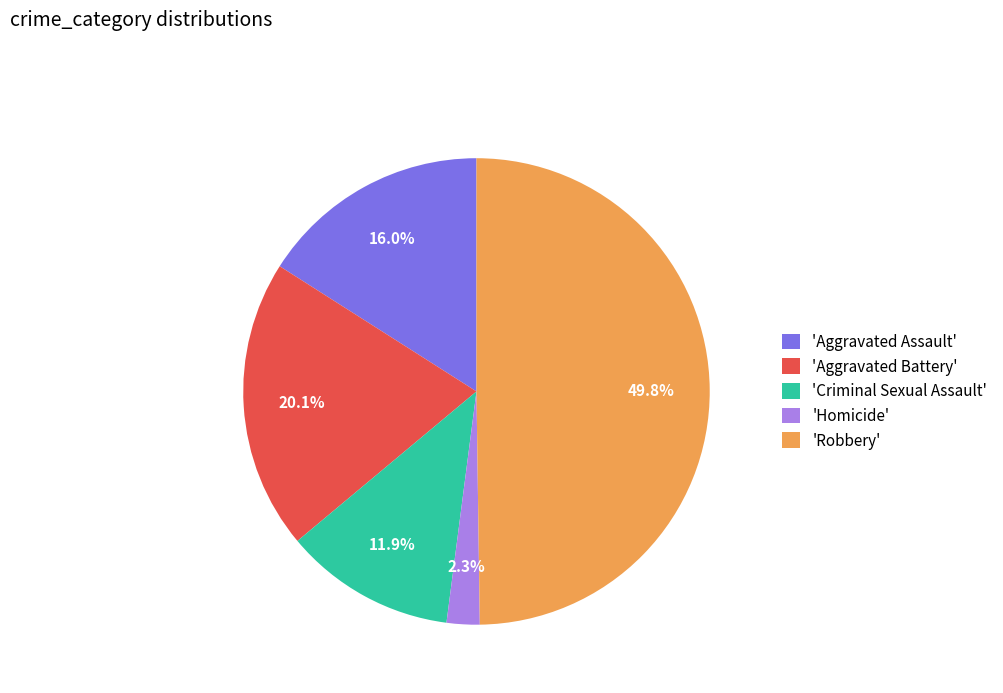

Rank the categories by value from lowest to highest.

'Homicide', 'Criminal Sexual Assault', 'Aggravated Assault', 'Aggravated Battery', 'Robbery'